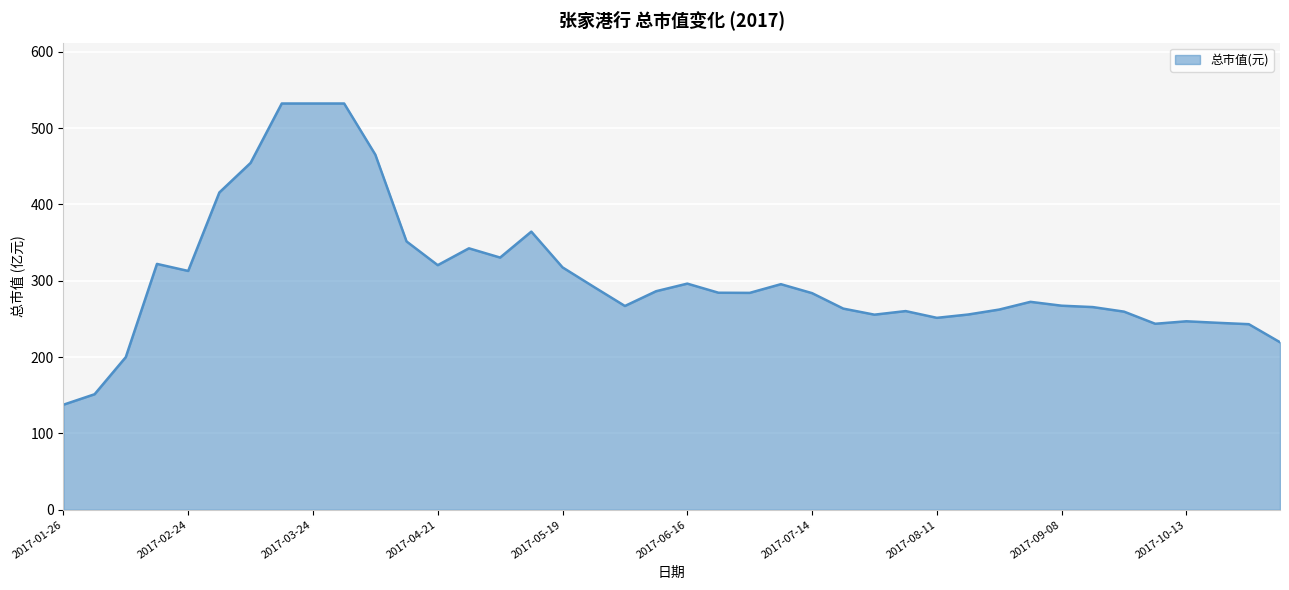

What is the smallest value displayed?

137.6